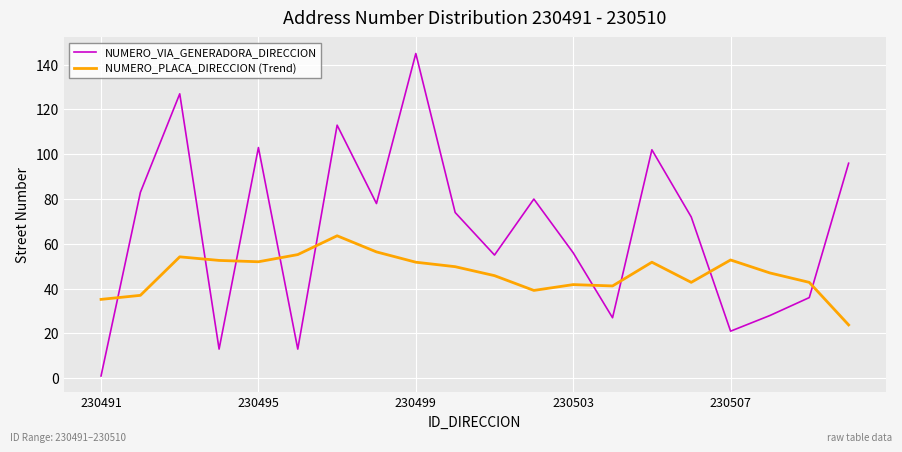

List the series in order of their overall mean, highest first.

NUMERO_VIA_GENERADORA_DIRECCION, NUMERO_PLACA_DIRECCION (Trend)